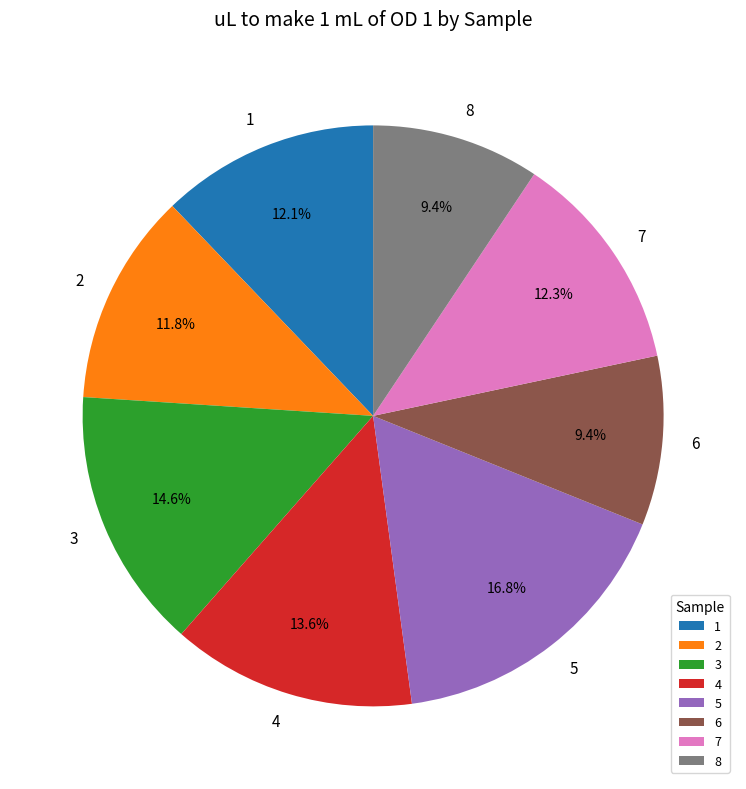

Which category has the biggest portion of the pie?

5